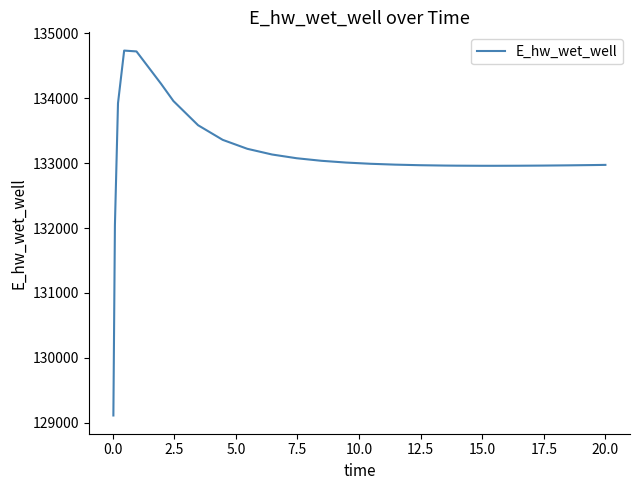

What is the sum of all values?

3460756.3